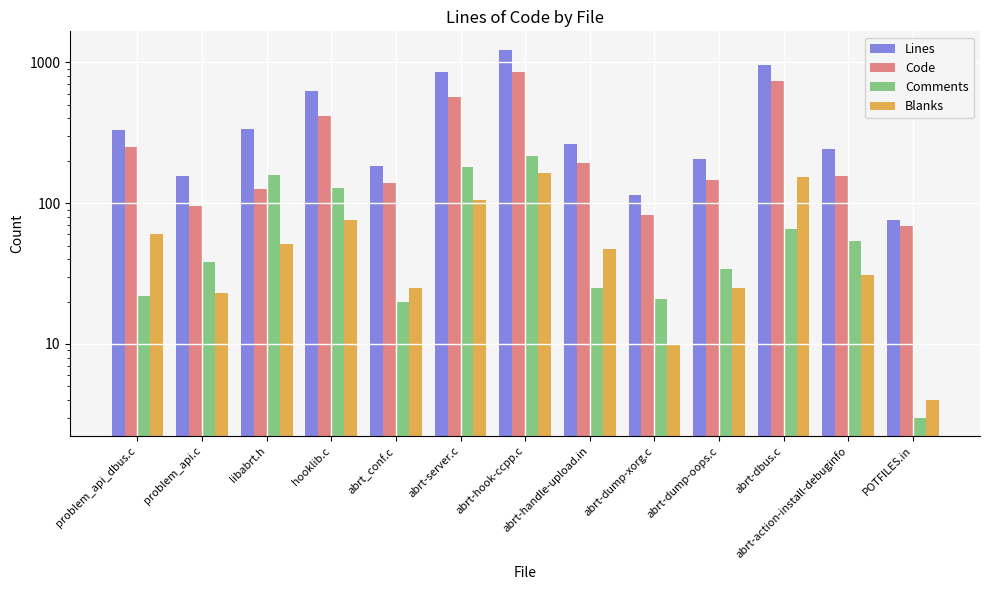

Reading right to left, what are all the values shown in this chart?

Lines: POTFILES.in=76	abrt-action-install-debuginfo=242	abrt-dbus.c=958	abrt-dump-oops.c=205	abrt-dump-xorg.c=114	abrt-handle-upload.in=265	abrt-hook-ccpp.c=1232	abrt-server.c=857	abrt_conf.c=185	hooklib.c=624	libabrt.h=336	problem_api.c=157	problem_api_dbus.c=333
Code: POTFILES.in=69	abrt-action-install-debuginfo=157	abrt-dbus.c=739	abrt-dump-oops.c=146	abrt-dump-xorg.c=83	abrt-handle-upload.in=193	abrt-hook-ccpp.c=849	abrt-server.c=570	abrt_conf.c=140	hooklib.c=420	libabrt.h=126	problem_api.c=96	problem_api_dbus.c=251
Comments: POTFILES.in=3	abrt-action-install-debuginfo=54	abrt-dbus.c=66	abrt-dump-oops.c=34	abrt-dump-xorg.c=21	abrt-handle-upload.in=25	abrt-hook-ccpp.c=218	abrt-server.c=181	abrt_conf.c=20	hooklib.c=128	libabrt.h=159	problem_api.c=38	problem_api_dbus.c=22
Blanks: POTFILES.in=4	abrt-action-install-debuginfo=31	abrt-dbus.c=153	abrt-dump-oops.c=25	abrt-dump-xorg.c=10	abrt-handle-upload.in=47	abrt-hook-ccpp.c=165	abrt-server.c=106	abrt_conf.c=25	hooklib.c=76	libabrt.h=51	problem_api.c=23	problem_api_dbus.c=60